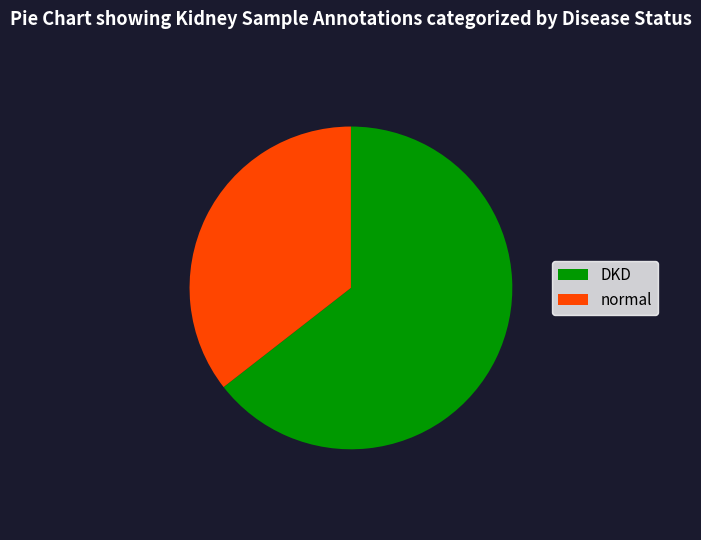

Rank the categories by value from lowest to highest.

normal, DKD